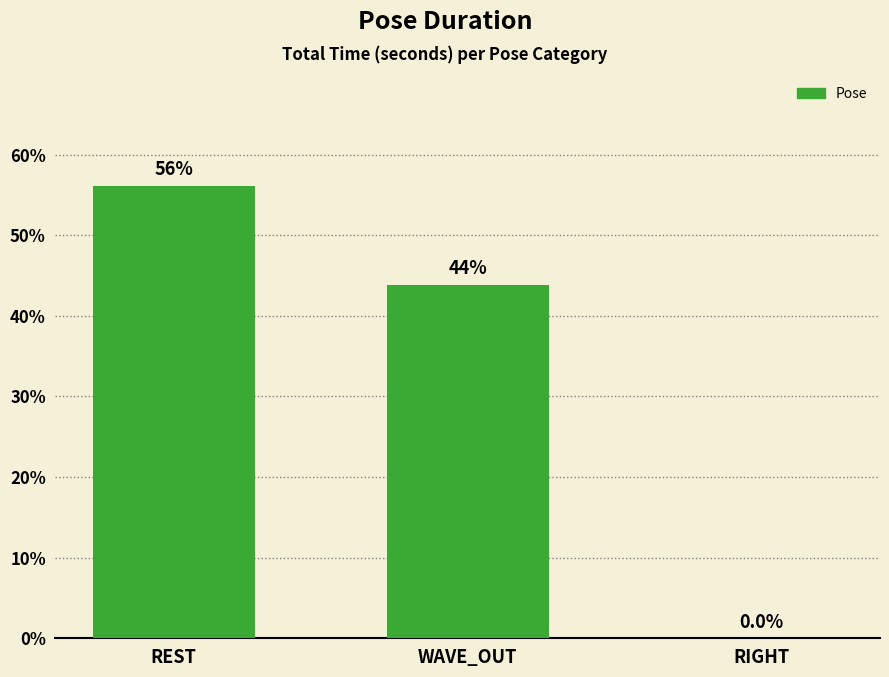

Reading right to left, transcribe all the data shown in this chart.

RIGHT=0.0	WAVE_OUT=43.8	REST=56.2